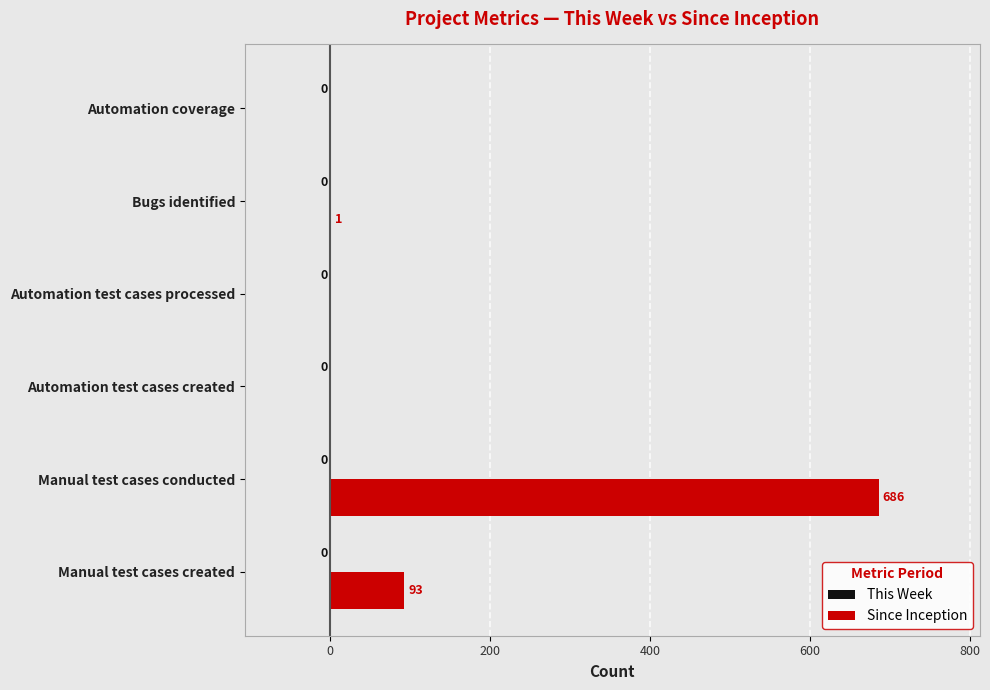

What is the sum of all values?

780